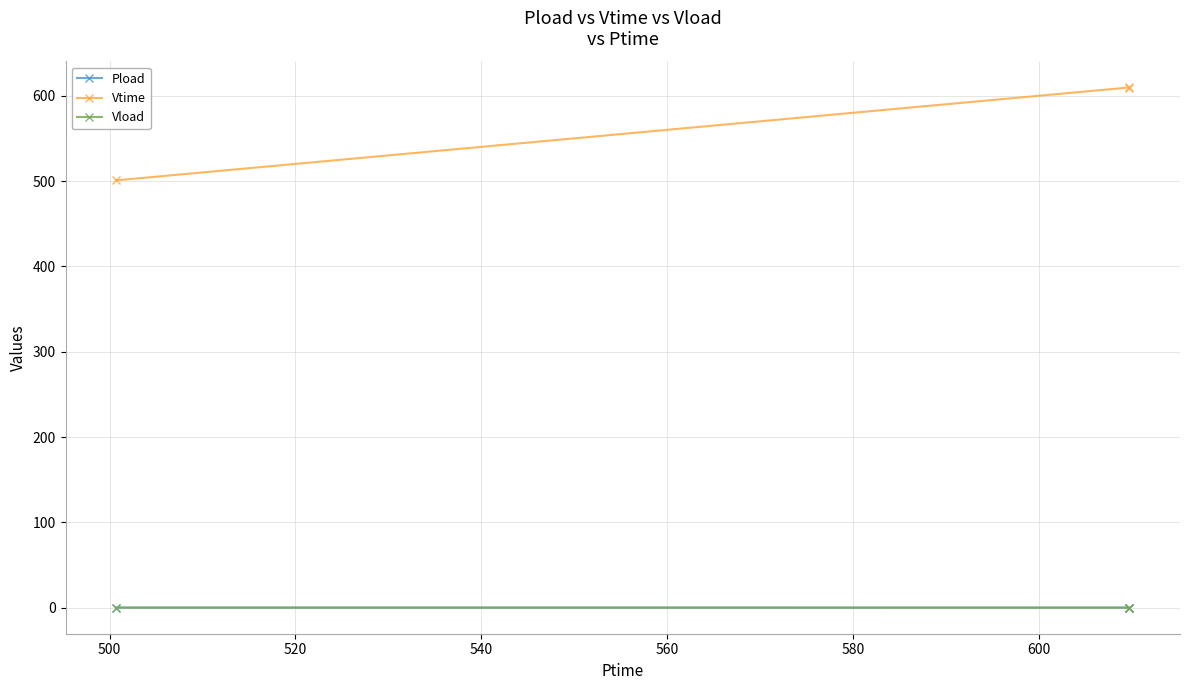

What is the maximum value shown in the chart?

609.7